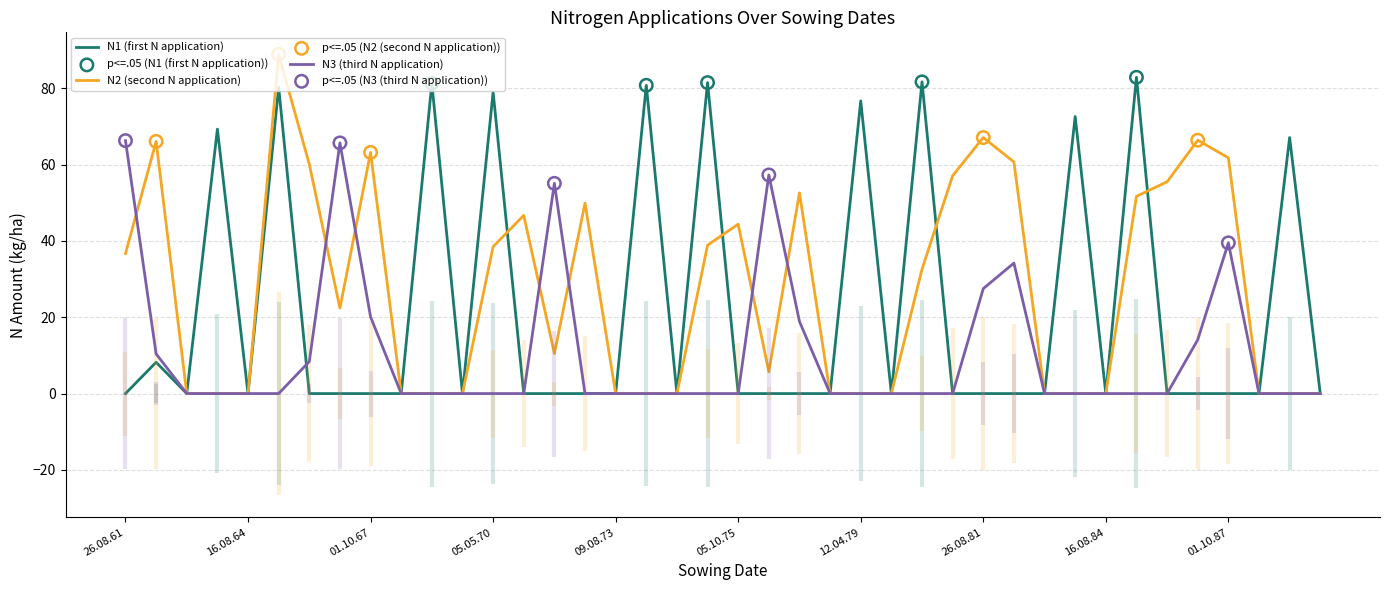

Which series has the widest spread of Y values?

N2 (second N application)